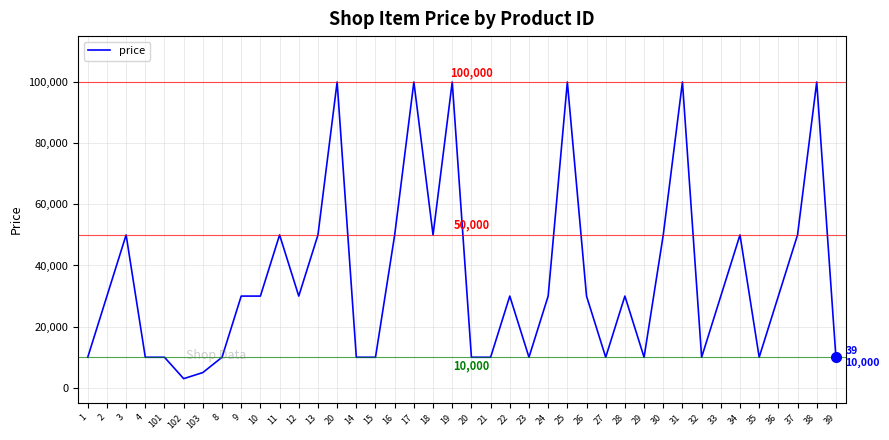

How many lines are shown in the chart?

1